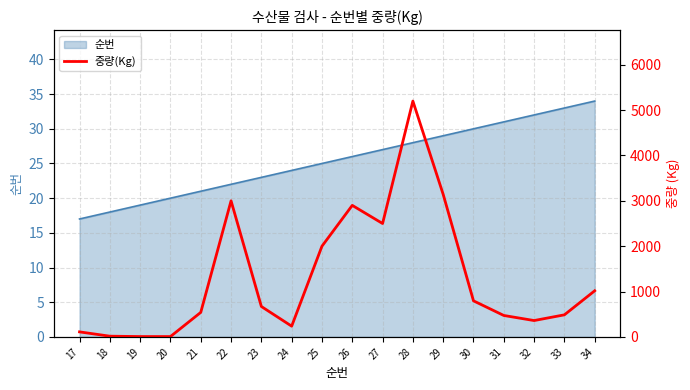

How many lines are shown in the chart?

1